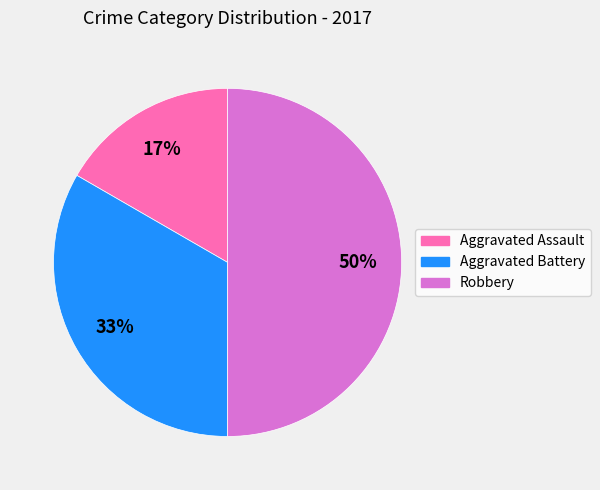

To the nearest percent, what percentage of the pie is Aggravated Assault?

17%